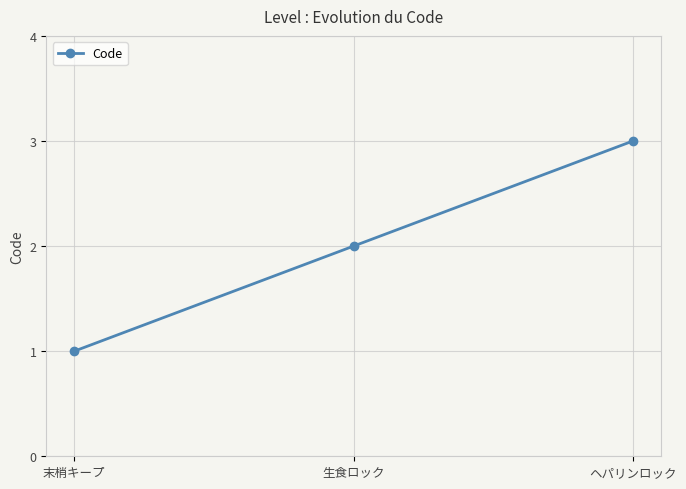

What is the average value?

2